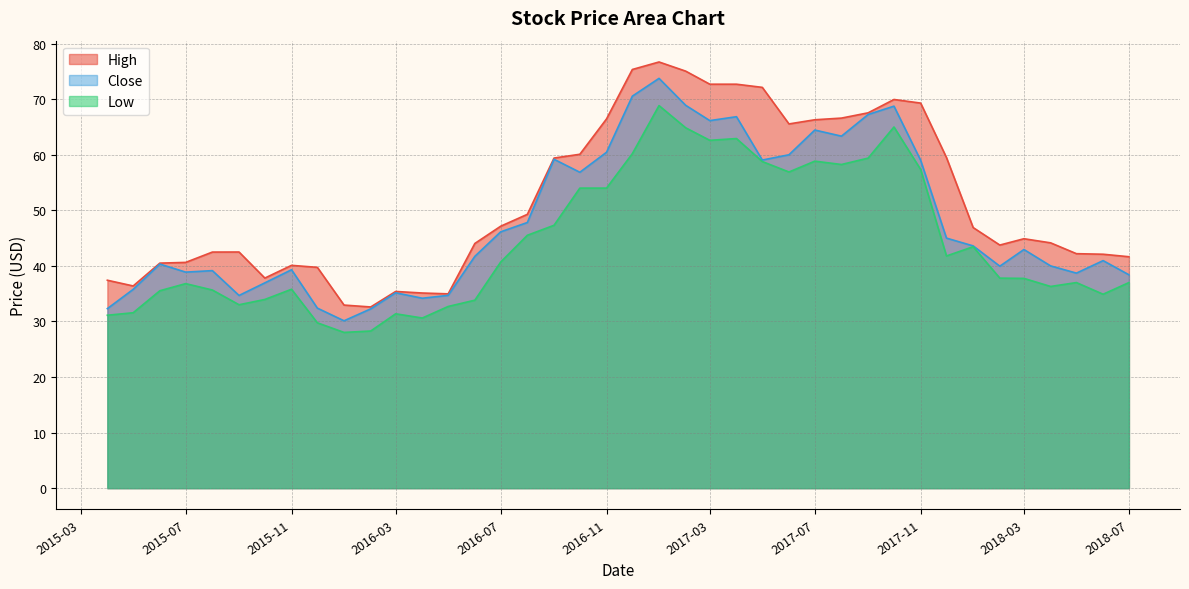

What is the label of the 4th point from the right?

2018-04-01